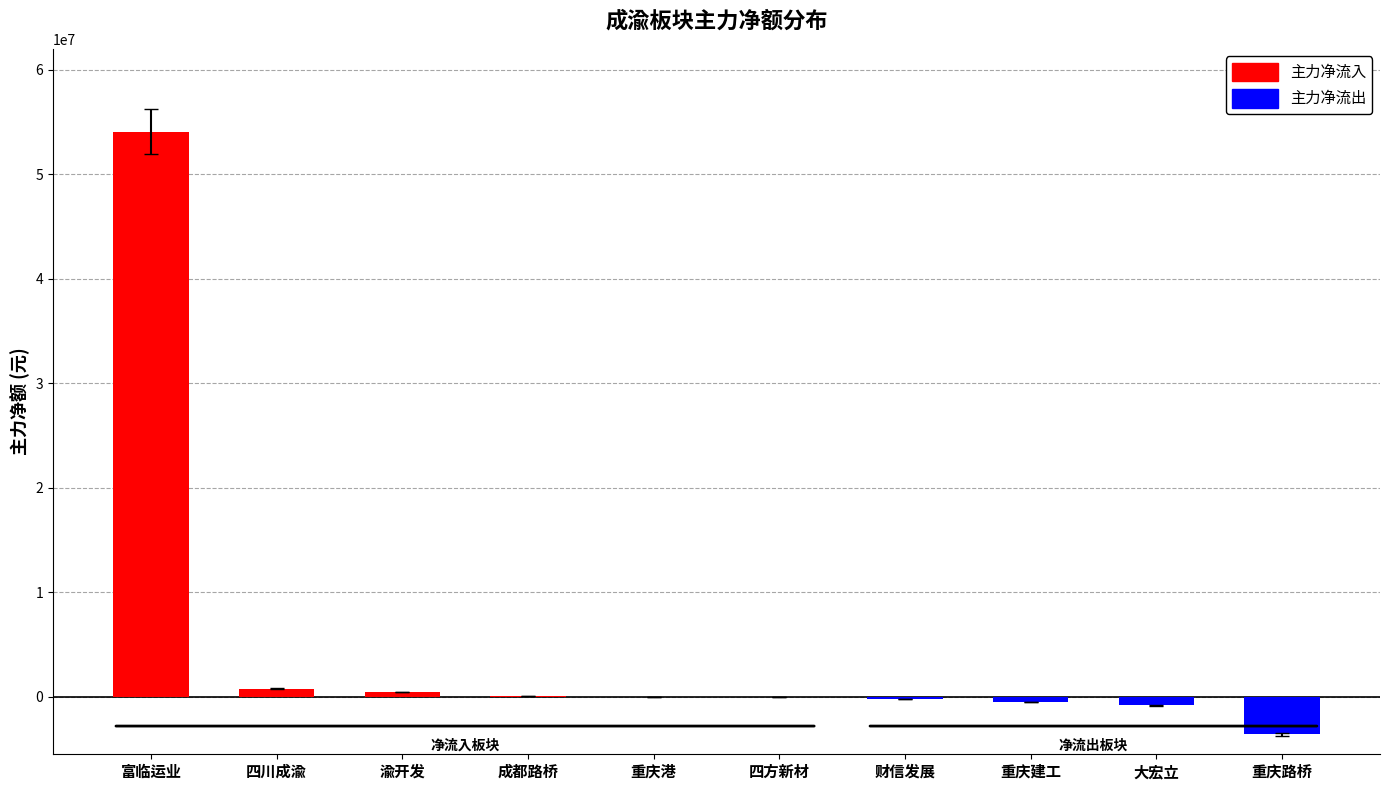

The value at 富临运业 is 54078979. True or false?

True